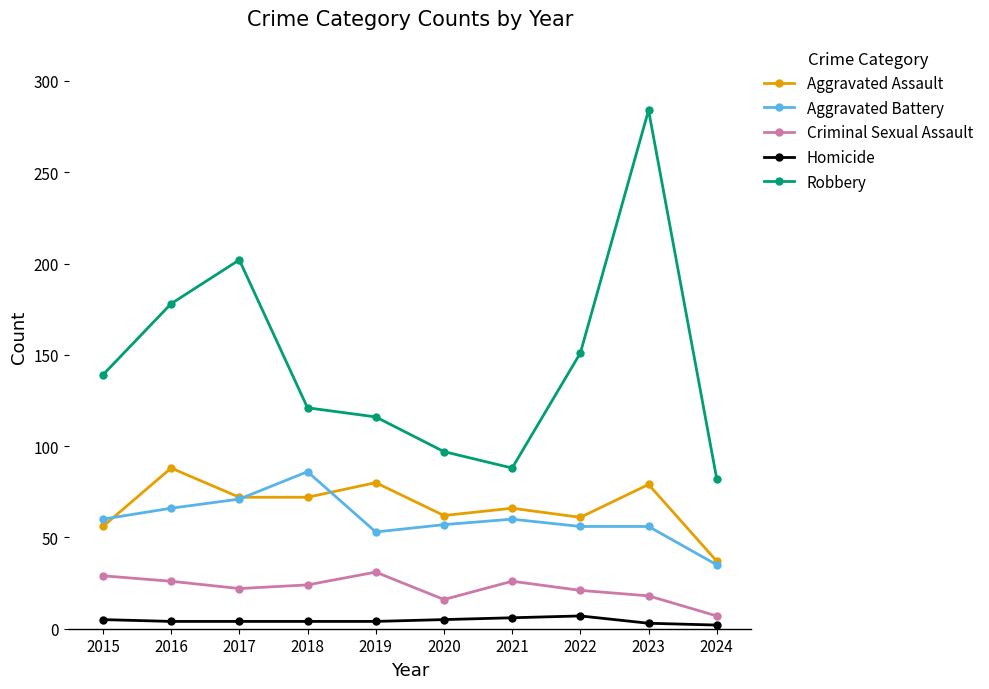

True or false: Robbery has more than 1 interior local peaks.

True